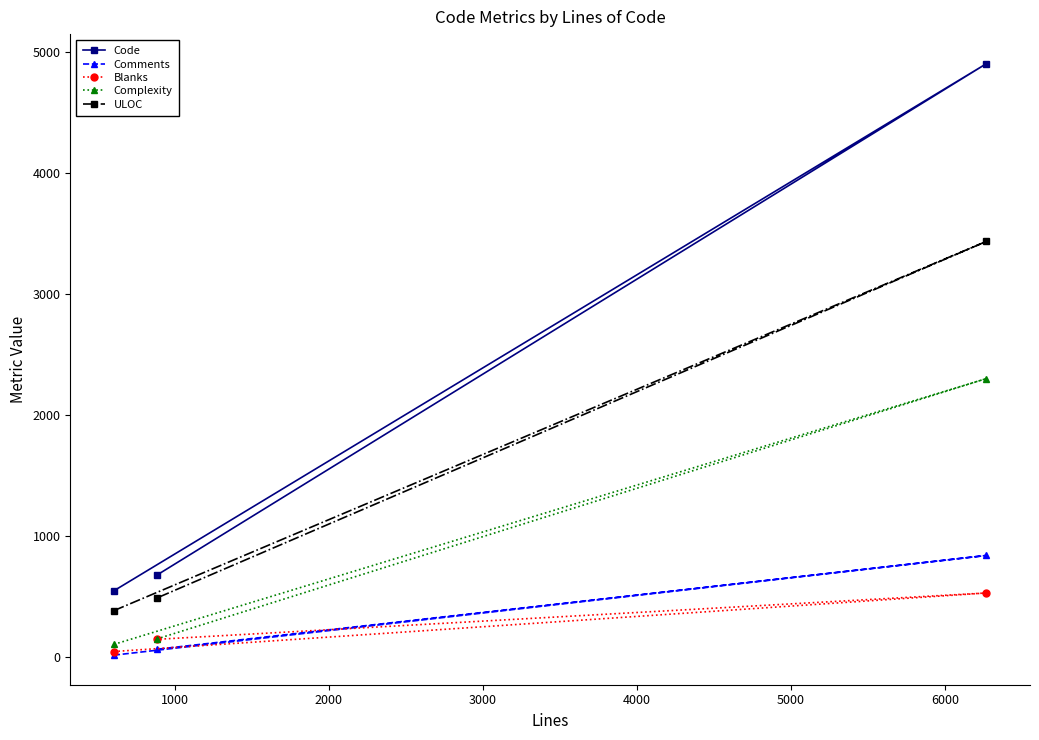

What is the lowest value of the ULOC series?

382